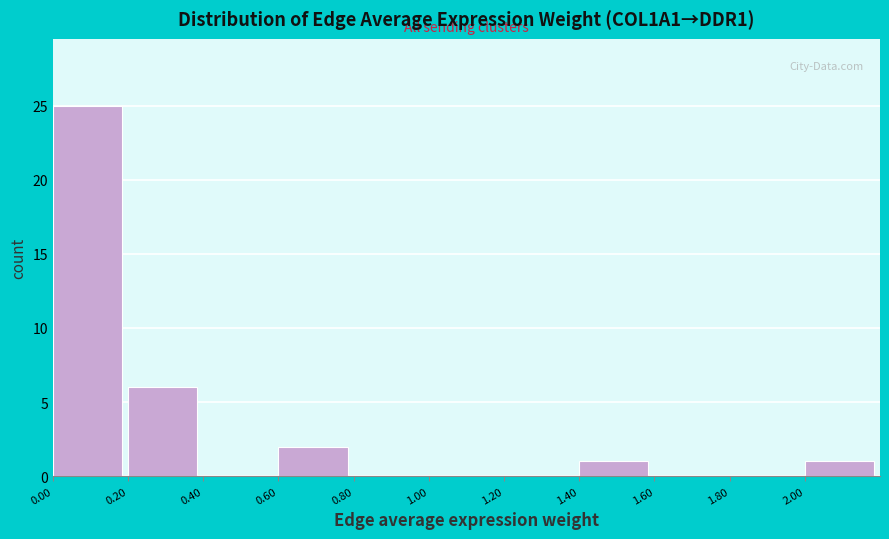

Which range on the x-axis has the tallest bar?

0.0 to 0.2